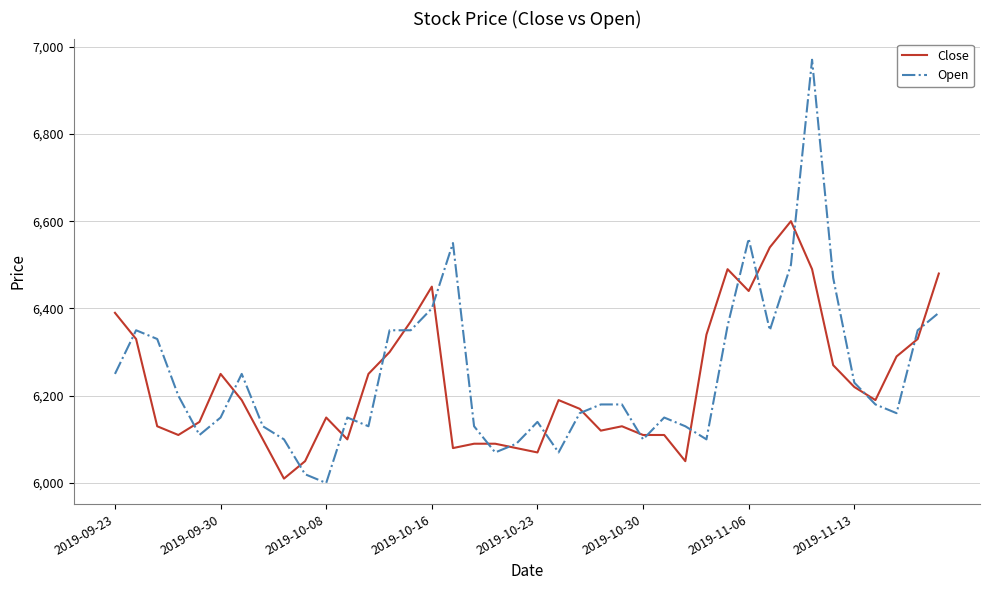

Rank the series by their maximum value, from lowest to highest.

Close, Open